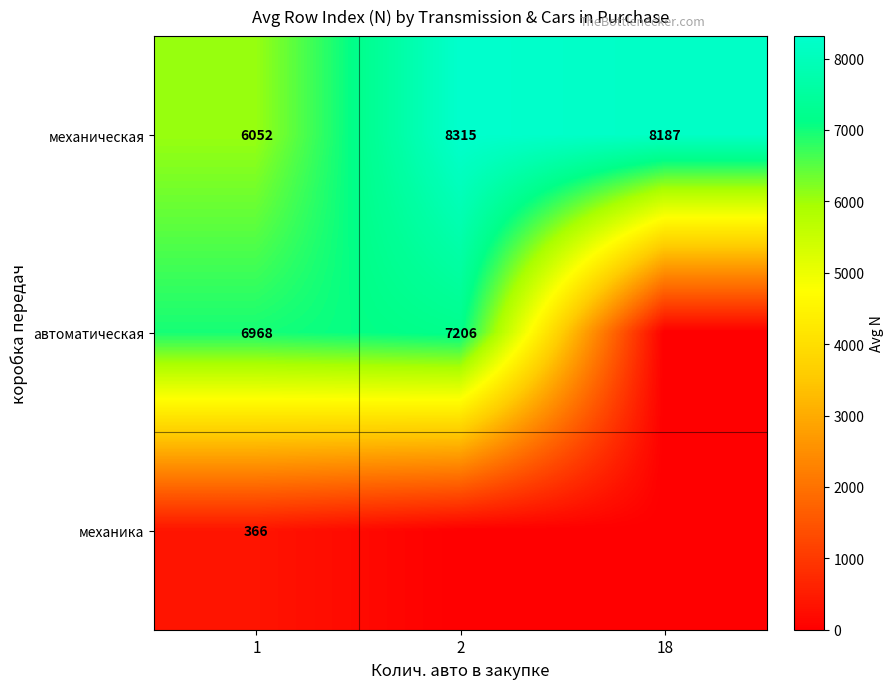

Rank the series at 1 from lowest to highest value.

механика, механическая, автоматическая